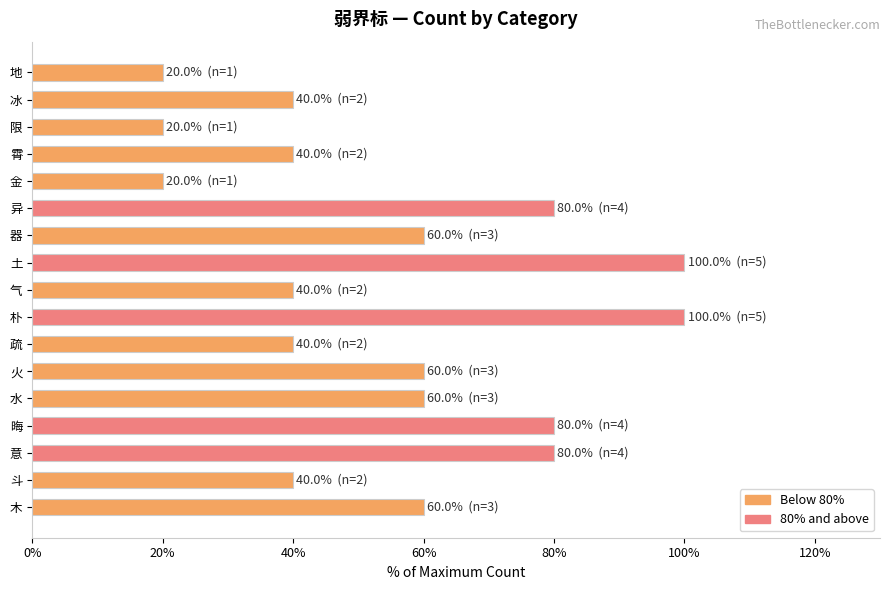

The chart shows a value of 40 at 霄. True or false?

True